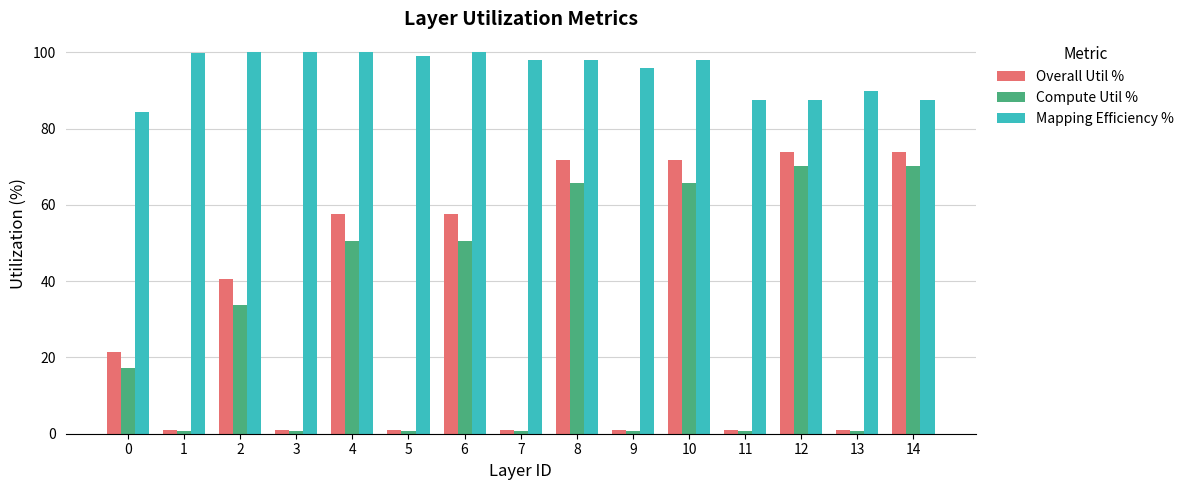

What is the sum of all Compute Util % values?

429.9